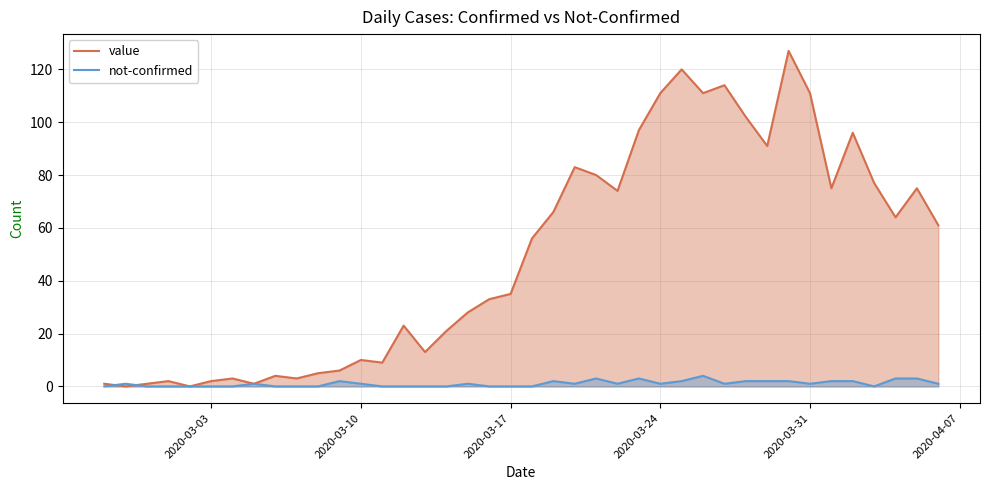

The value of value at 2020-03-31 is 193. True or false?

False